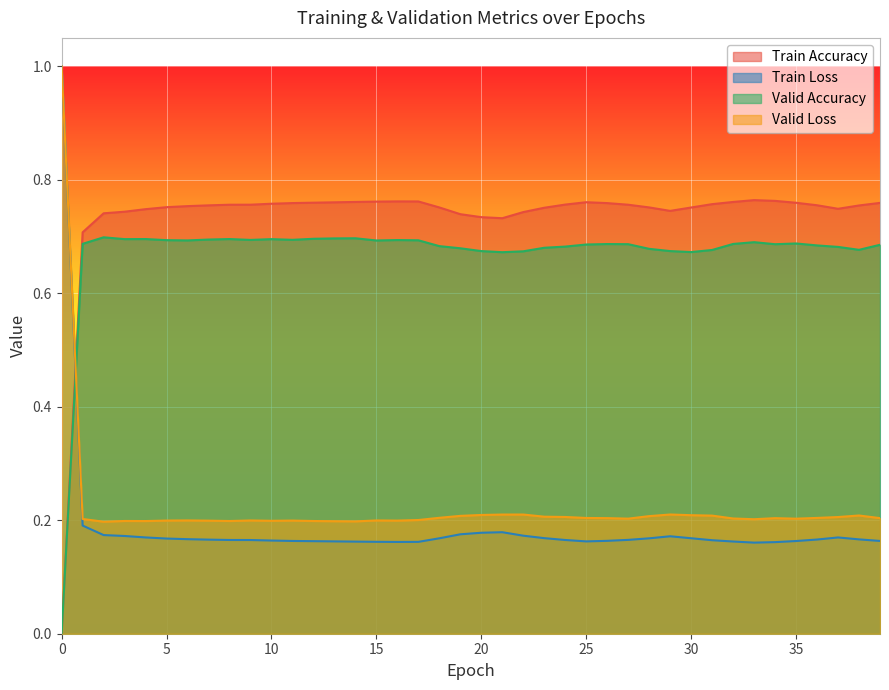

Does the chart display data point markers on the line(s)?

No